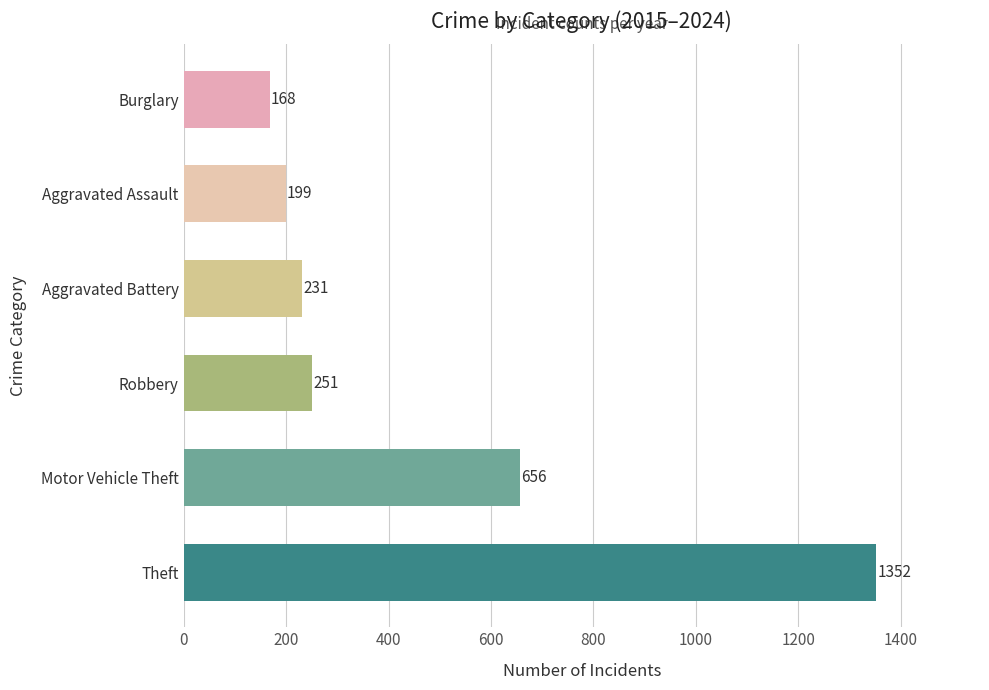

Reading top to bottom, what are all the values shown in this chart?

Burglary=168	Aggravated Assault=199	Aggravated Battery=231	Robbery=251	Motor Vehicle Theft=656	Theft=1352